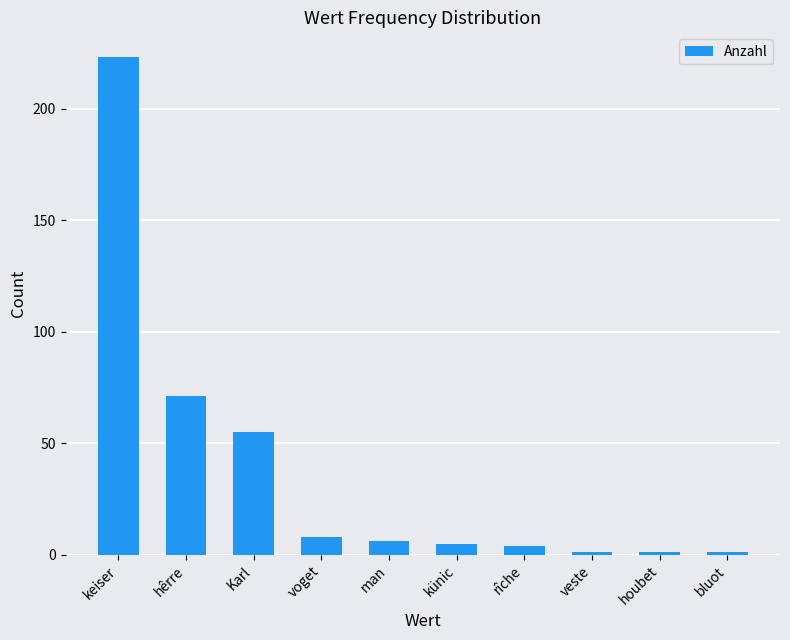

How many series are shown in this chart?

1